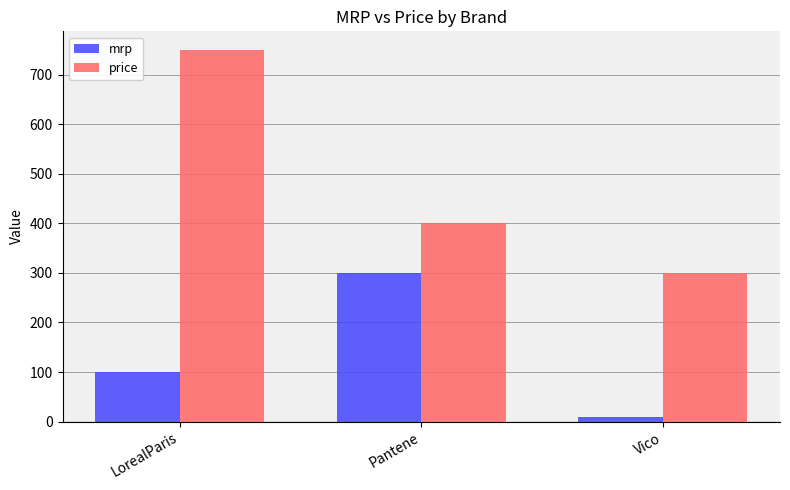

What is the difference between the maximum and minimum values in the mrp series?

290